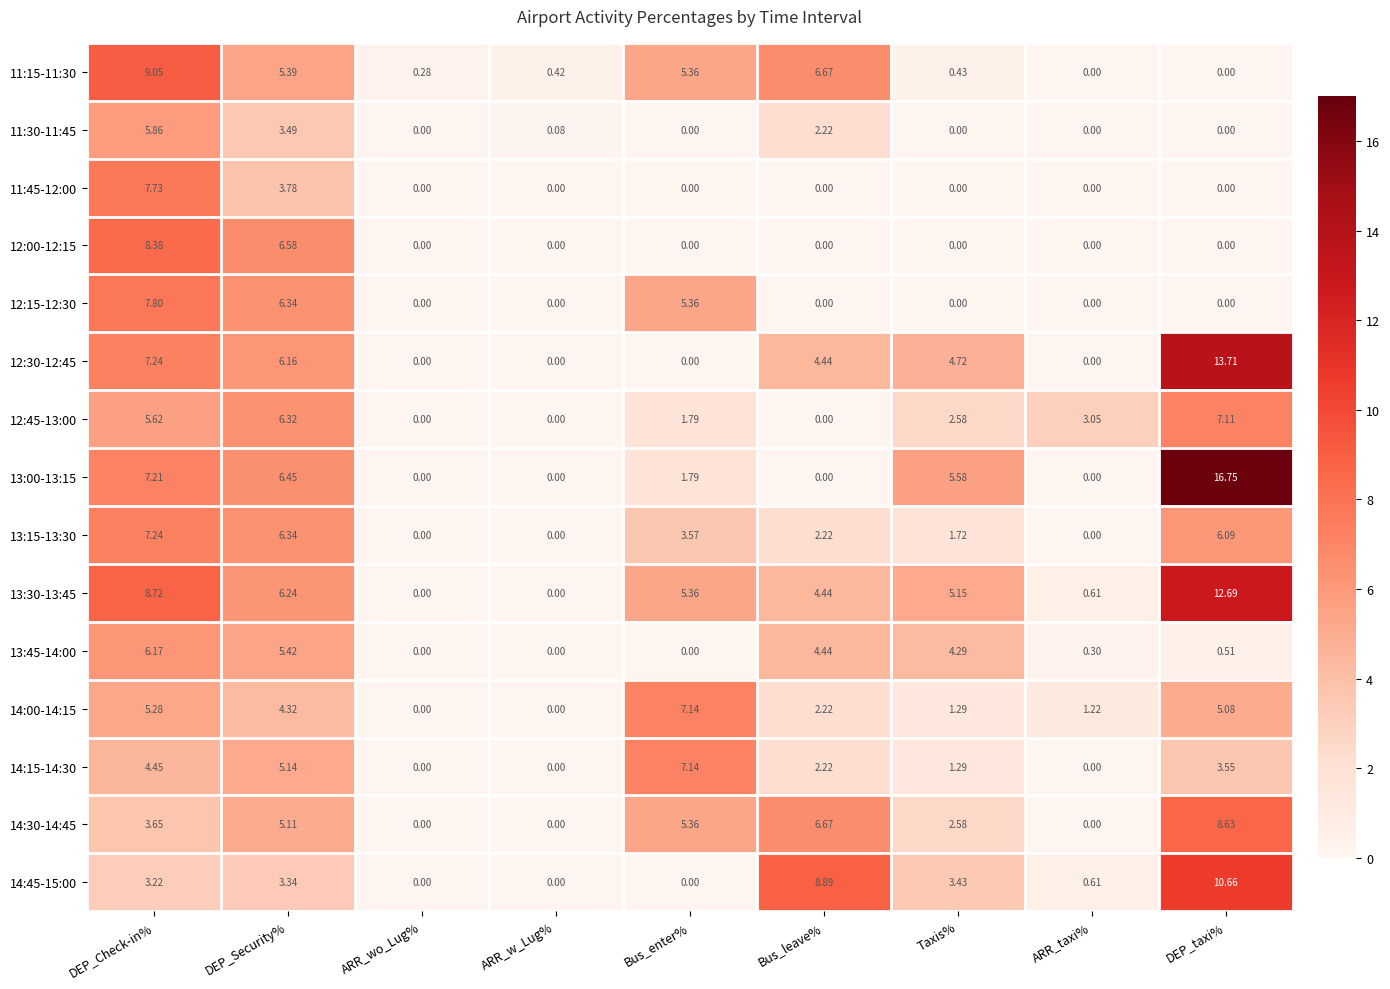

At which category is the sum across all series the highest?

DEP_Check-in%